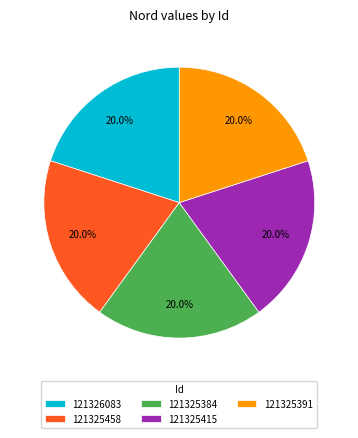

Count the number of slices in the pie.

5